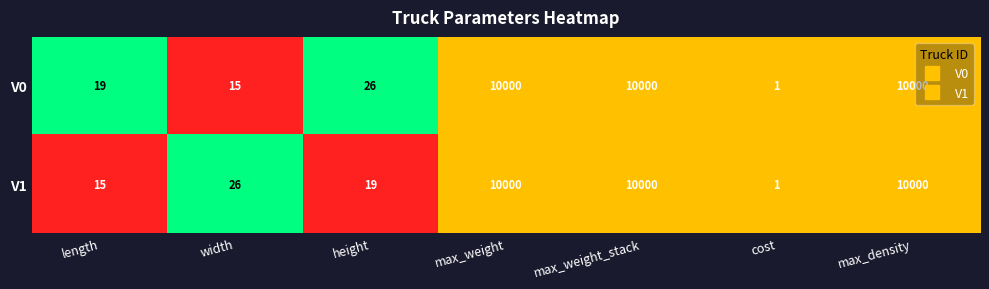

Reading left to right, list all the values displayed in this chart.

V0: 19	15	26	10000	10000	1	10000
V1: 15	26	19	10000	10000	1	10000